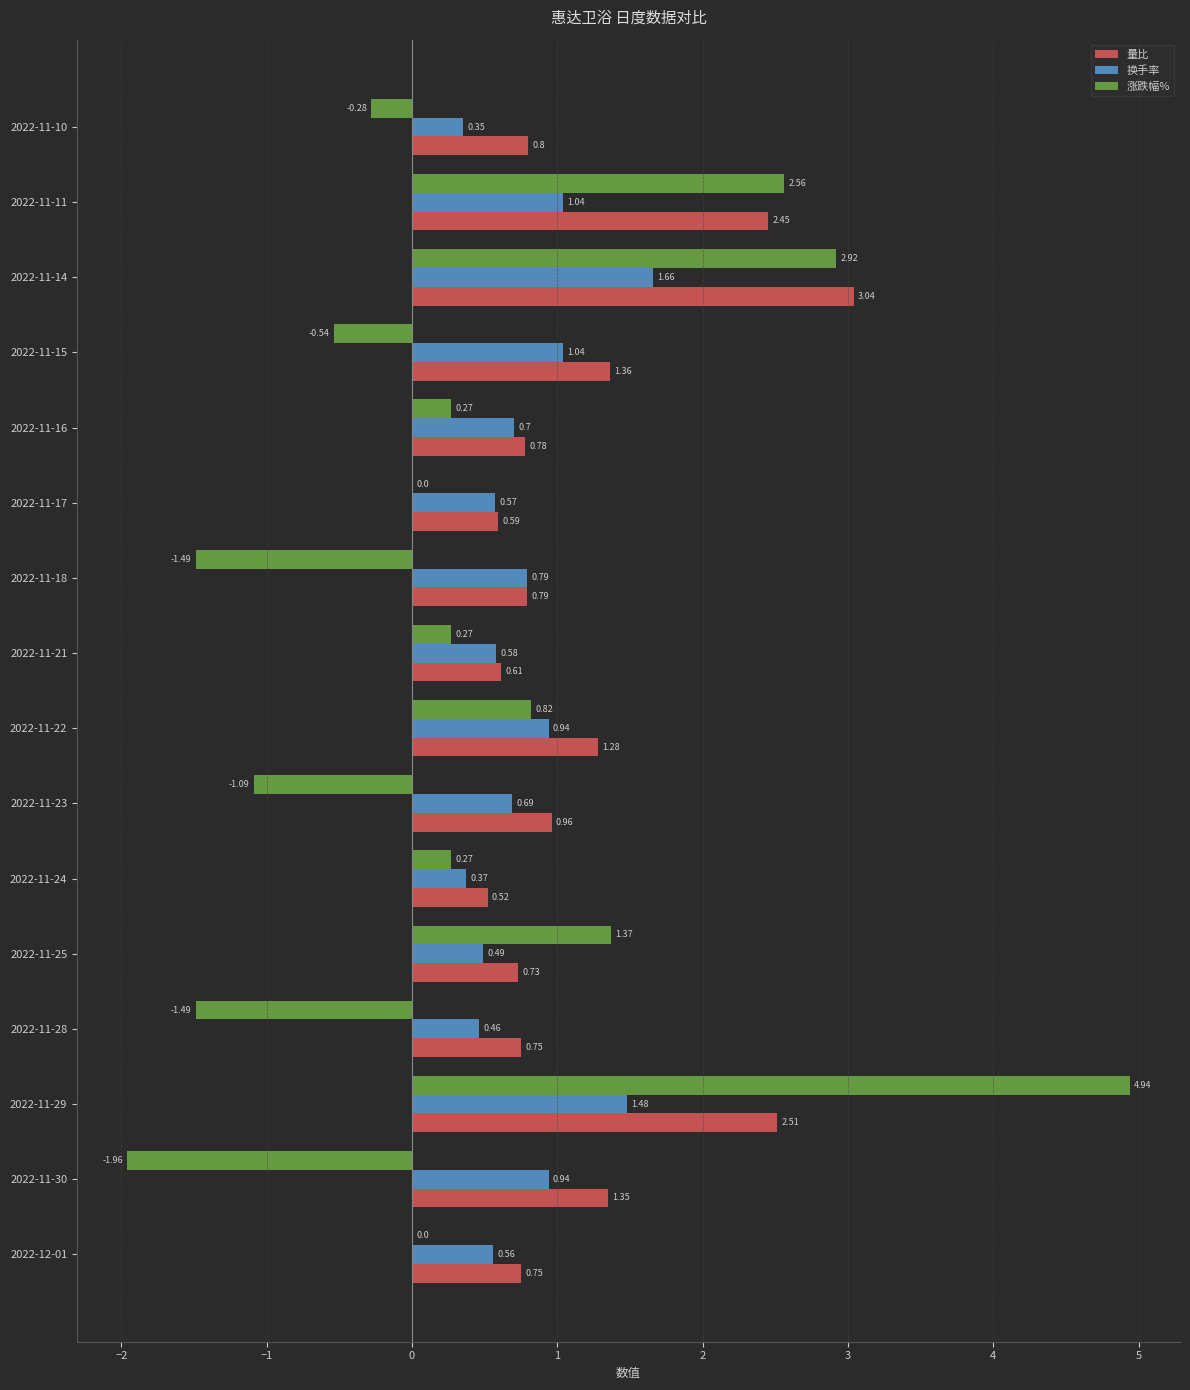

Which series changed the most between 2022-11-17 and 2022-11-15?

量比